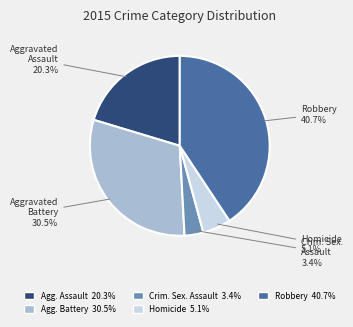

To the nearest percent, what is the difference between the largest and smallest slice percentages?

37%